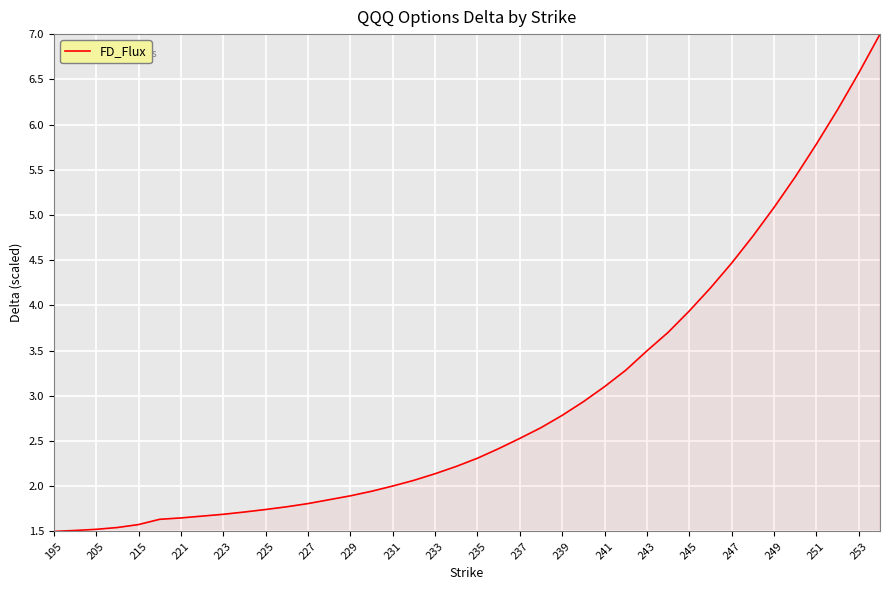

What is the smallest value displayed?

1.5